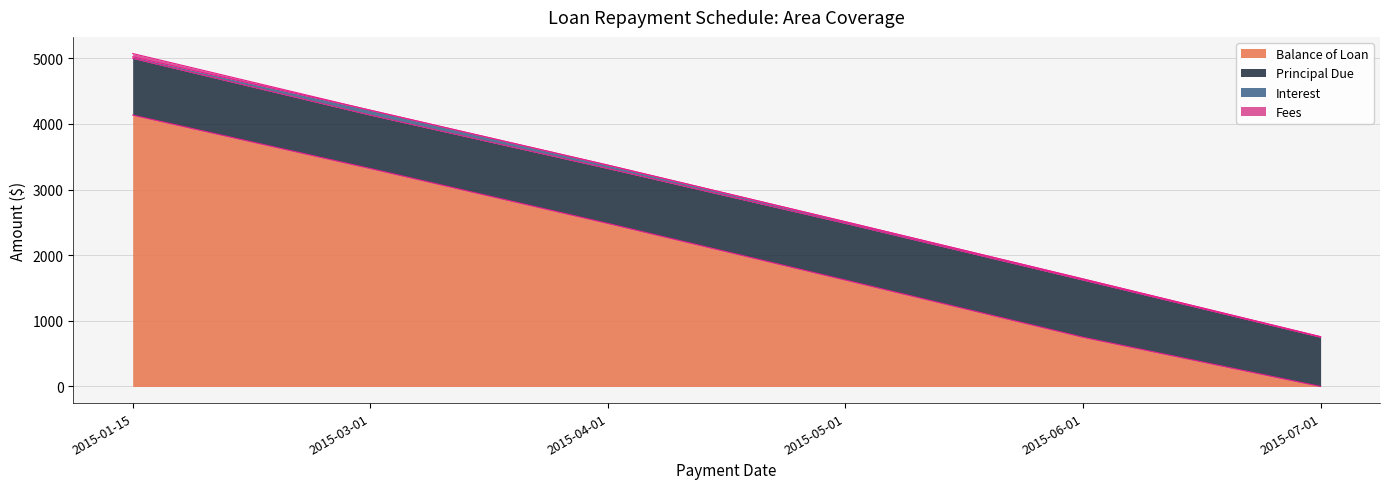

At which category is the sum across all series the highest?

2015-01-15